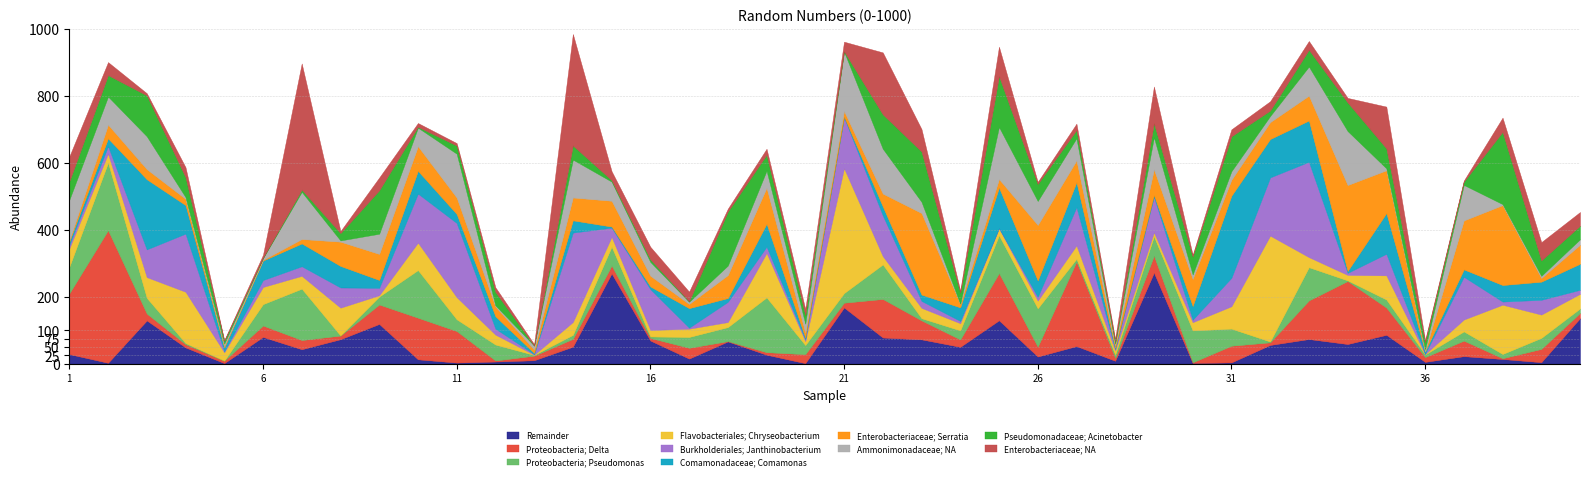

How many values are below 619?

20